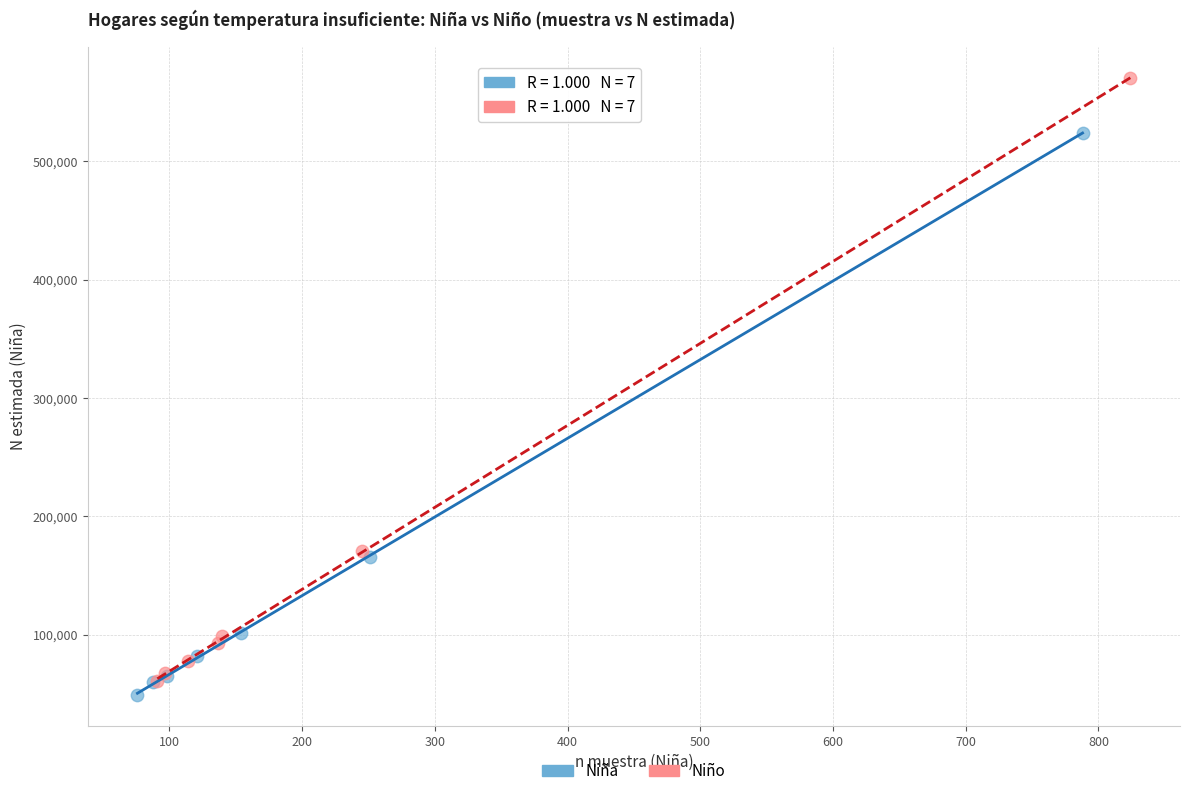

Which series has the widest spread of Y values?

Niño